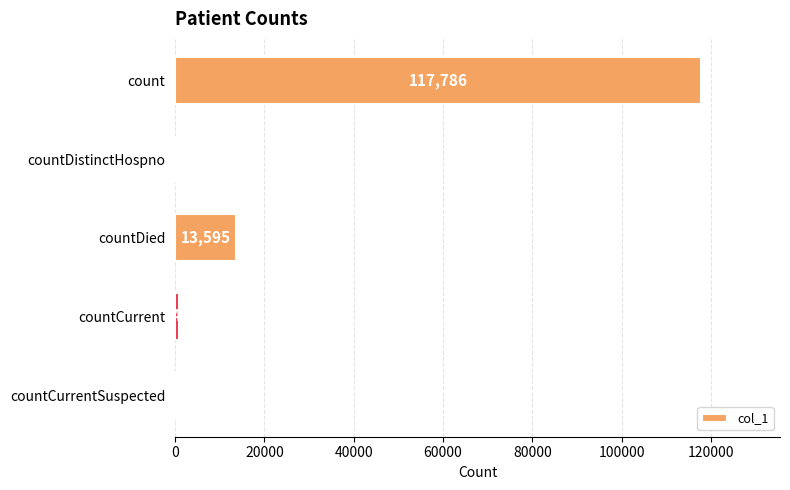

What is the average value?

26446